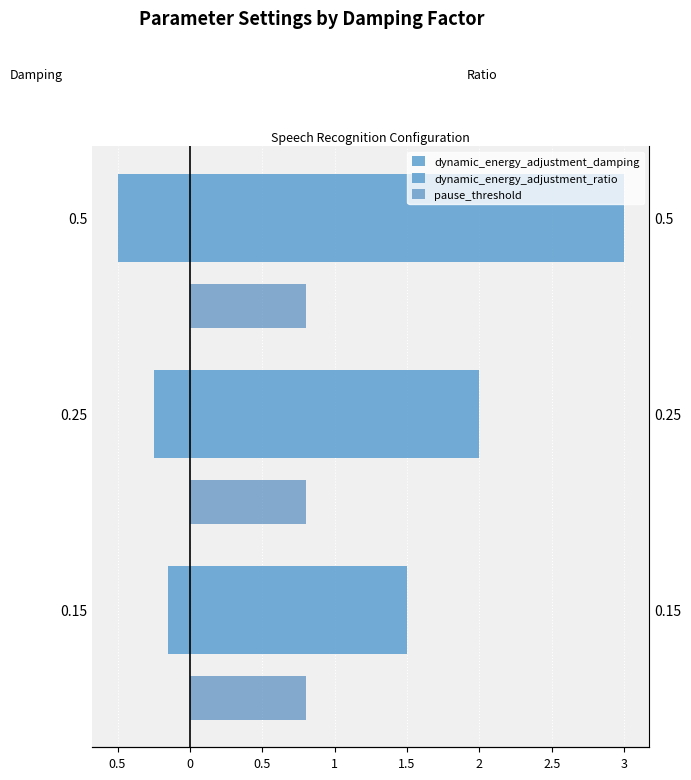

What is the label of the 2nd bar from the right?

0.5